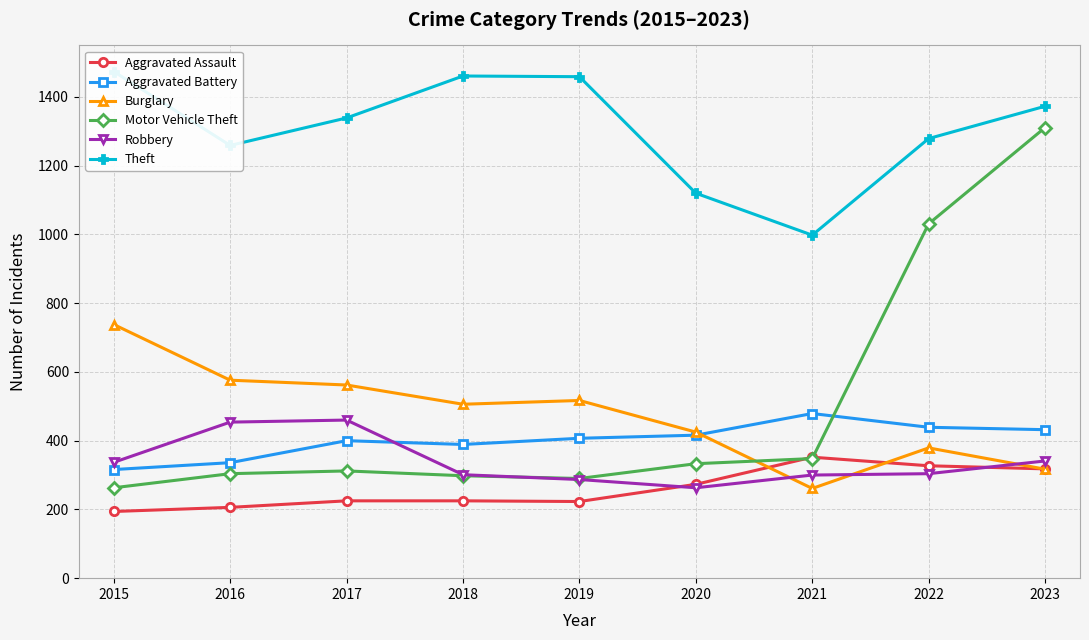

What is the maximum value for Burglary?

738